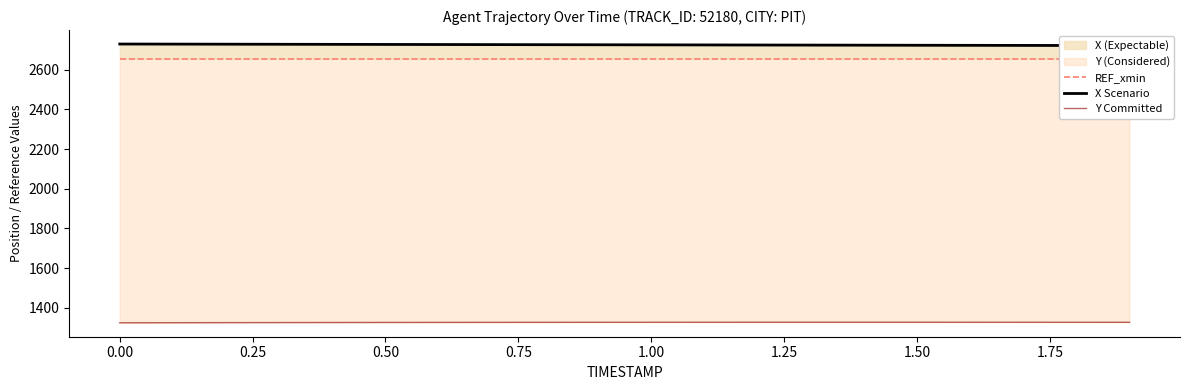

True or false: X Scenario and Y Committed intersect in this chart.

False